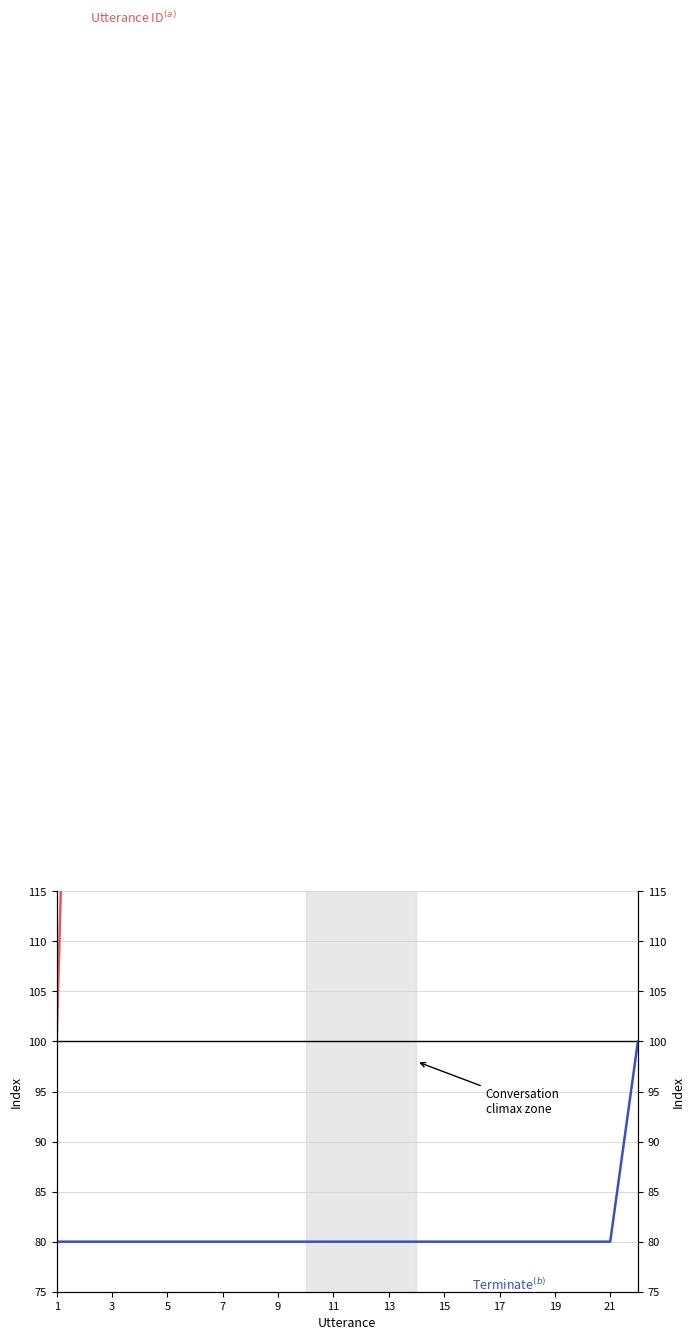

What is the sum of the Terminate$^{(b)}$ values at 20 and 11?

160